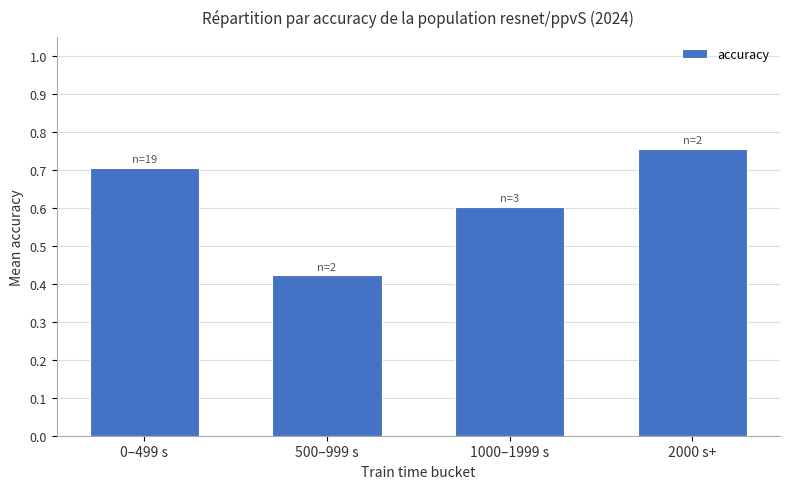

Count the number of categories in the chart.

4